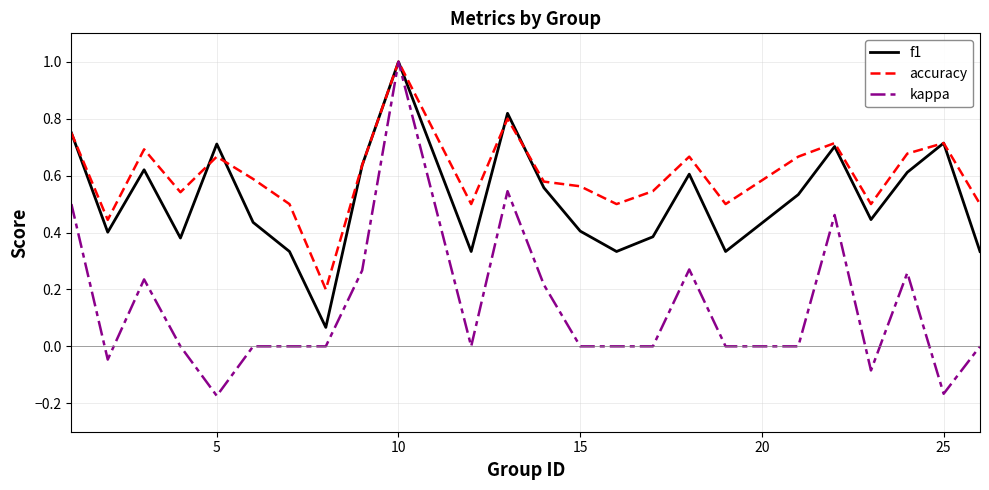

Rank the series by their average value, from highest to lowest.

accuracy, f1, kappa